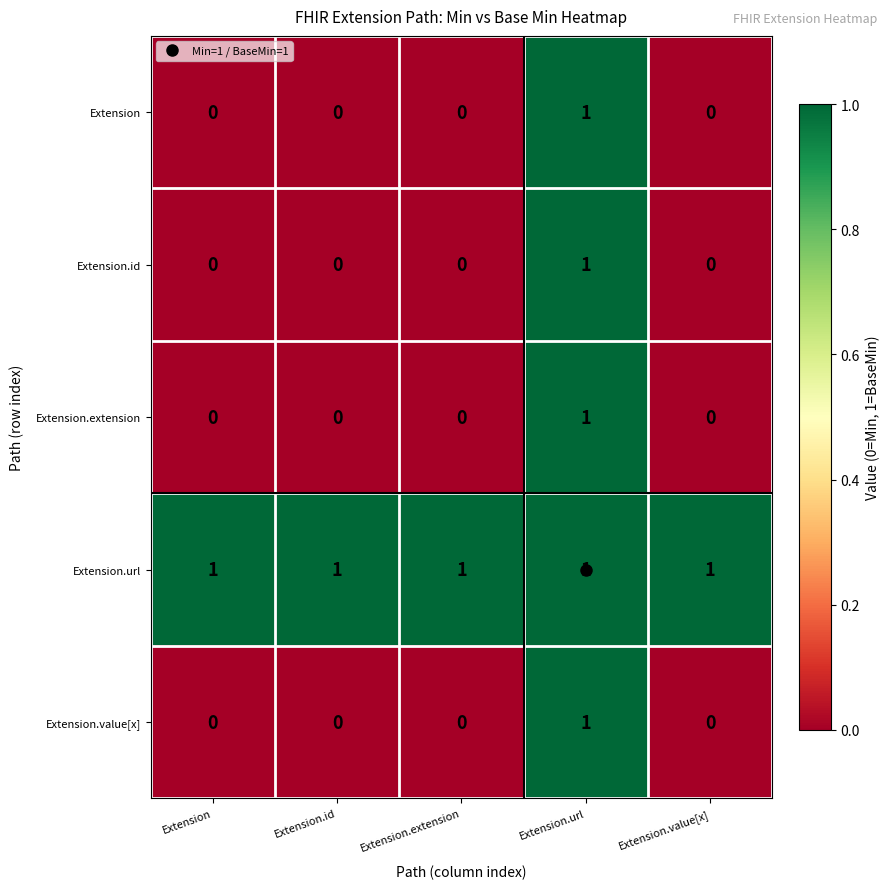

The Extension.url series shows 1 at Extension. True or false?

True